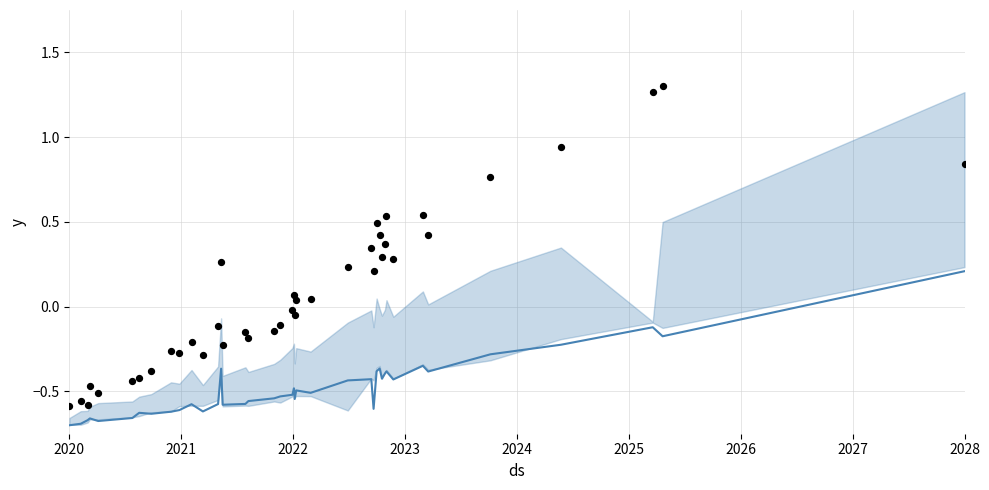

At how many categories does at least one series exceed 0?

20